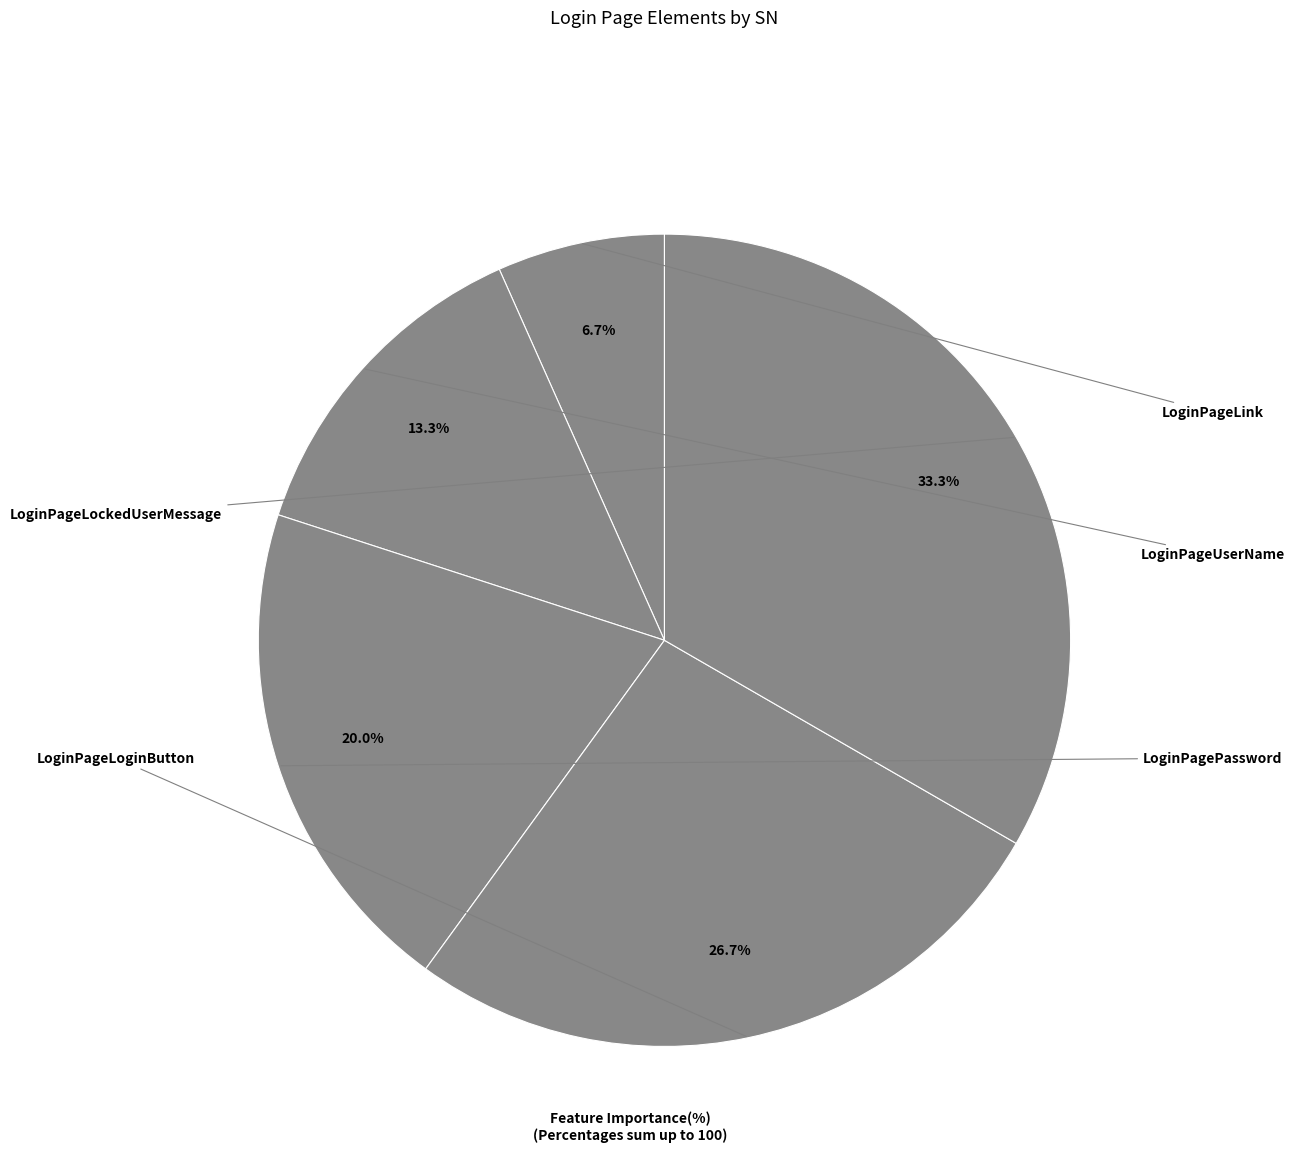

Which category has the biggest portion of the pie?

LoginPageLockedUserMessage